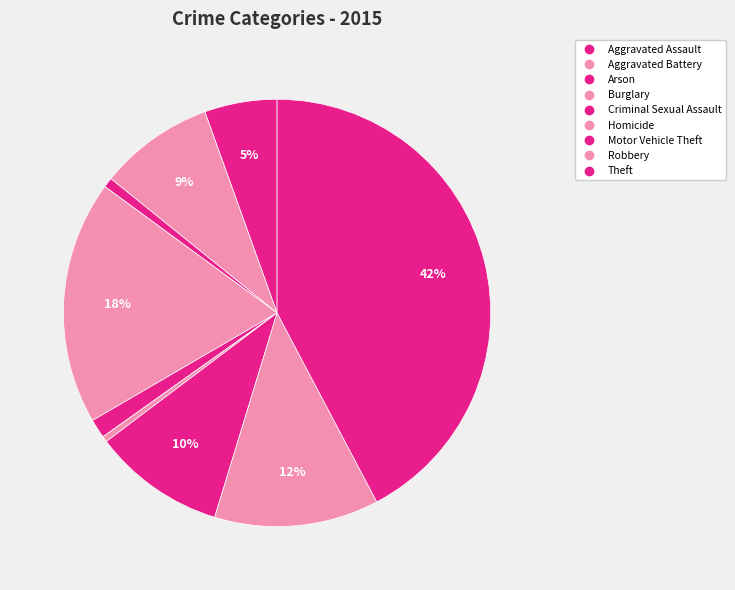

Is it true that Theft is 42% of the pie?

True